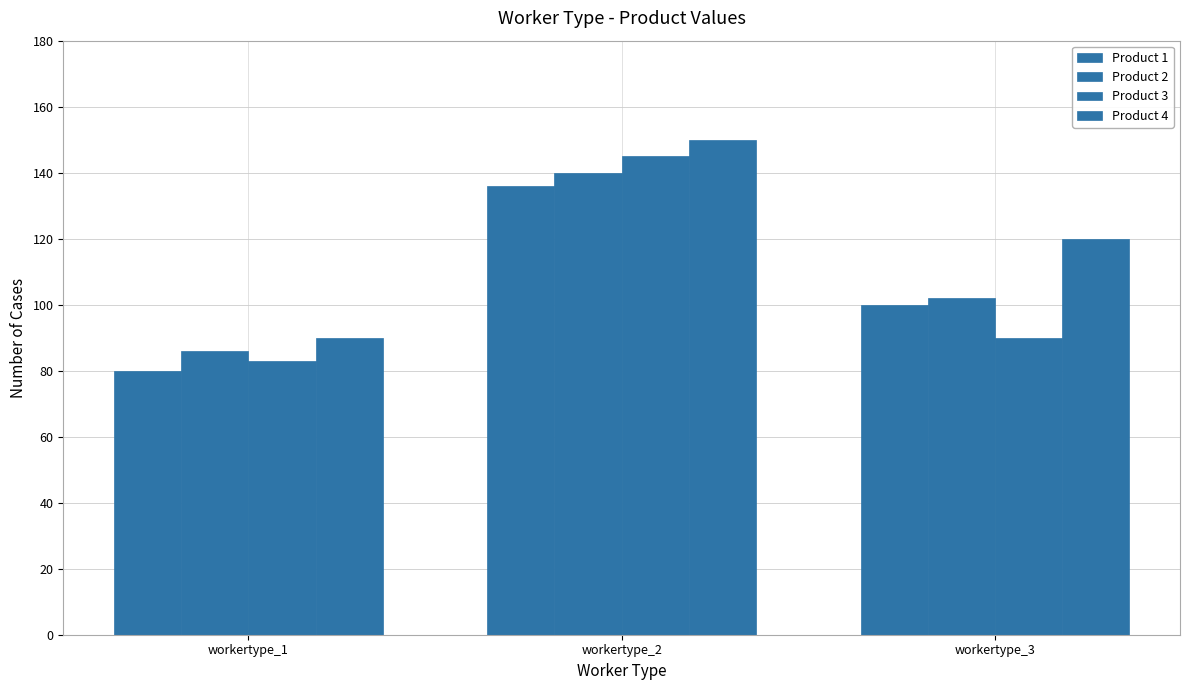

How many data points does each series have?

3